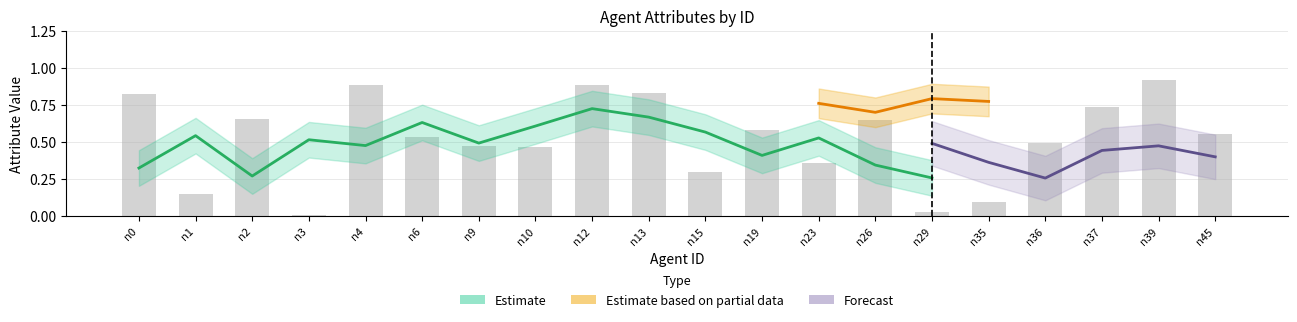

Are the bars horizontal?

No